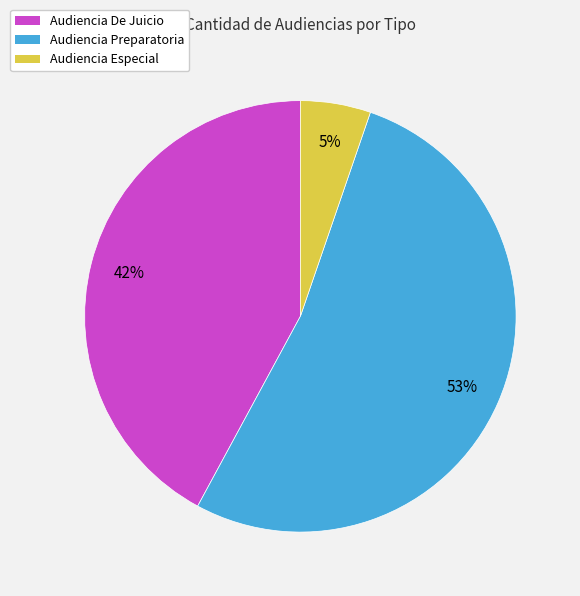

What is the majority slice?

Audiencia Preparatoria